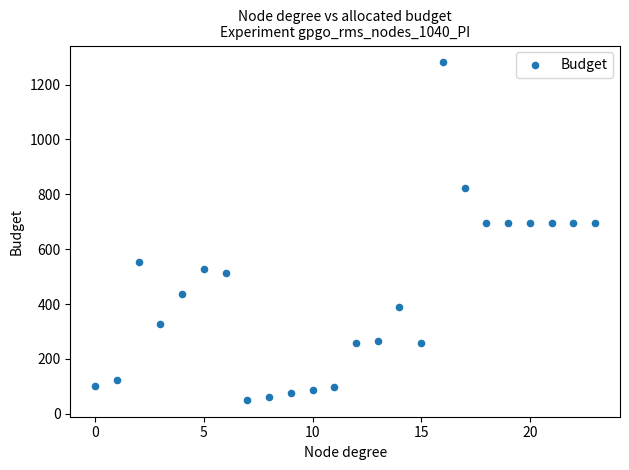

What is the range of Y values (max minus min)?

1230.5